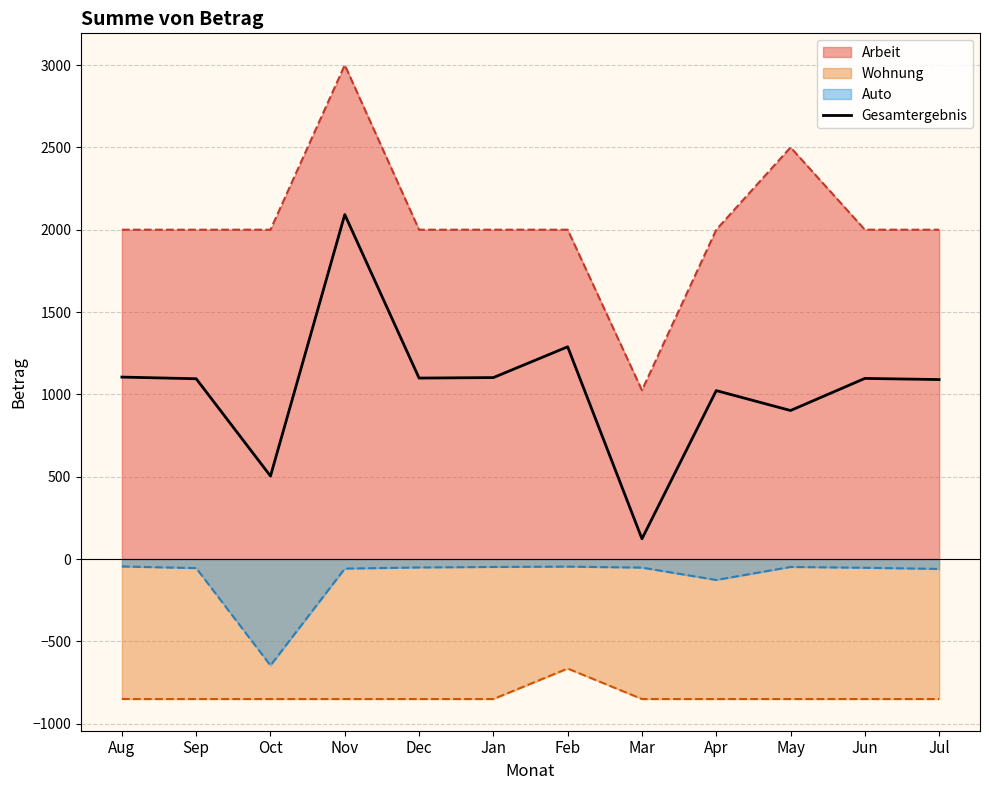

What is the value of the 3rd point from the left?

504